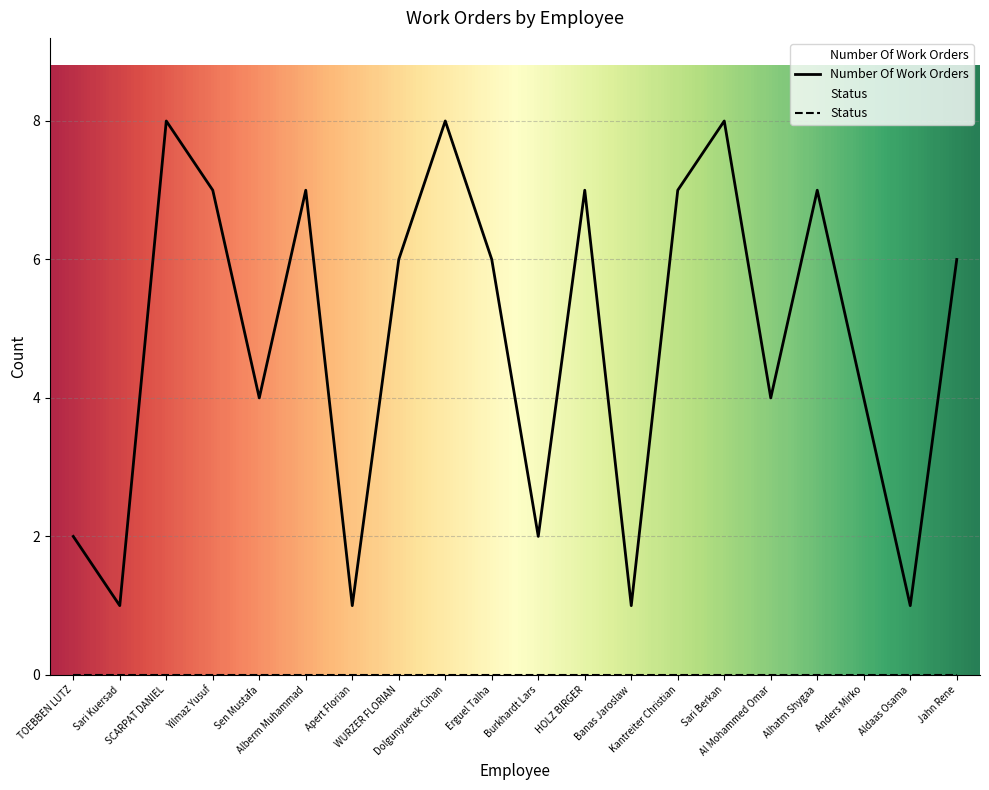

Approximately how many times larger is the value at Banas Jaroslaw compared to Apert Florian?

1.0